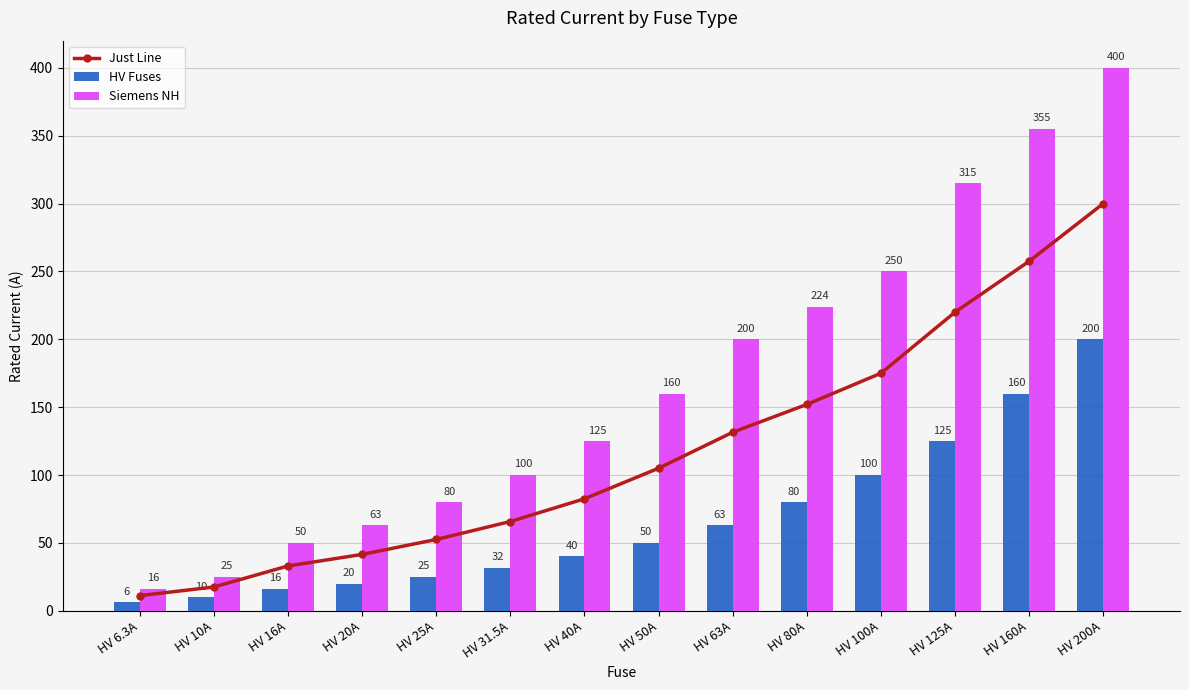

At which label does Just Line reach its peak?

HV 200A